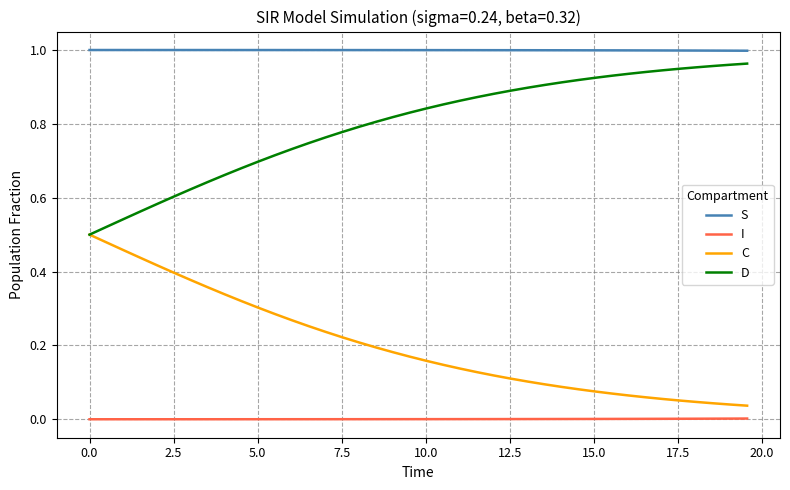

True or false: S and D intersect in this chart.

False